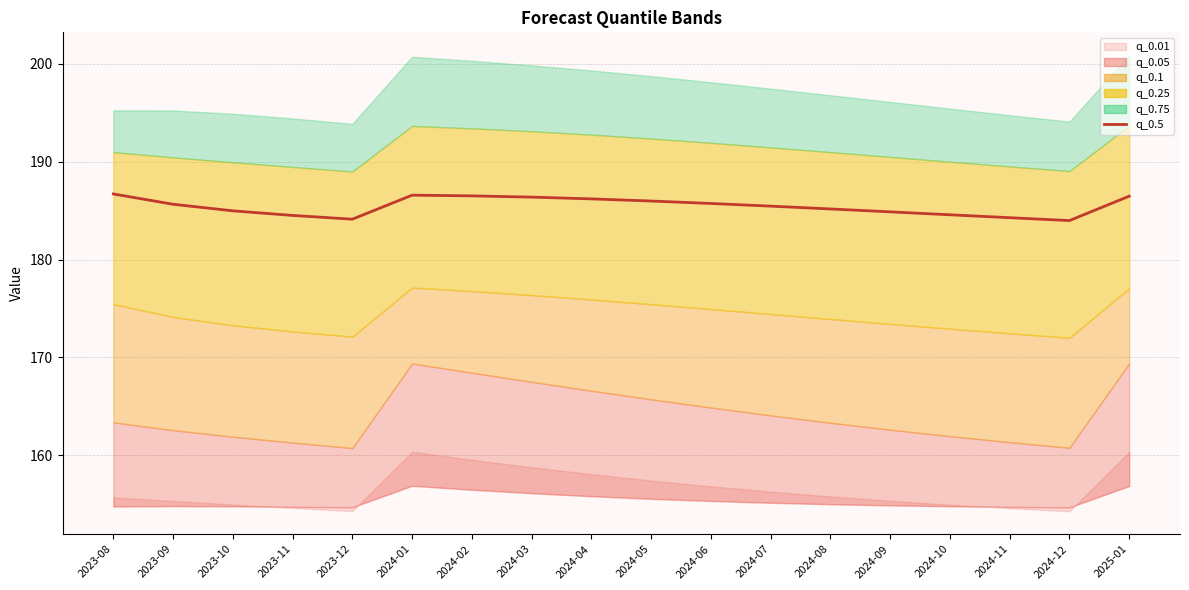

Count the number of categories in the chart.

18